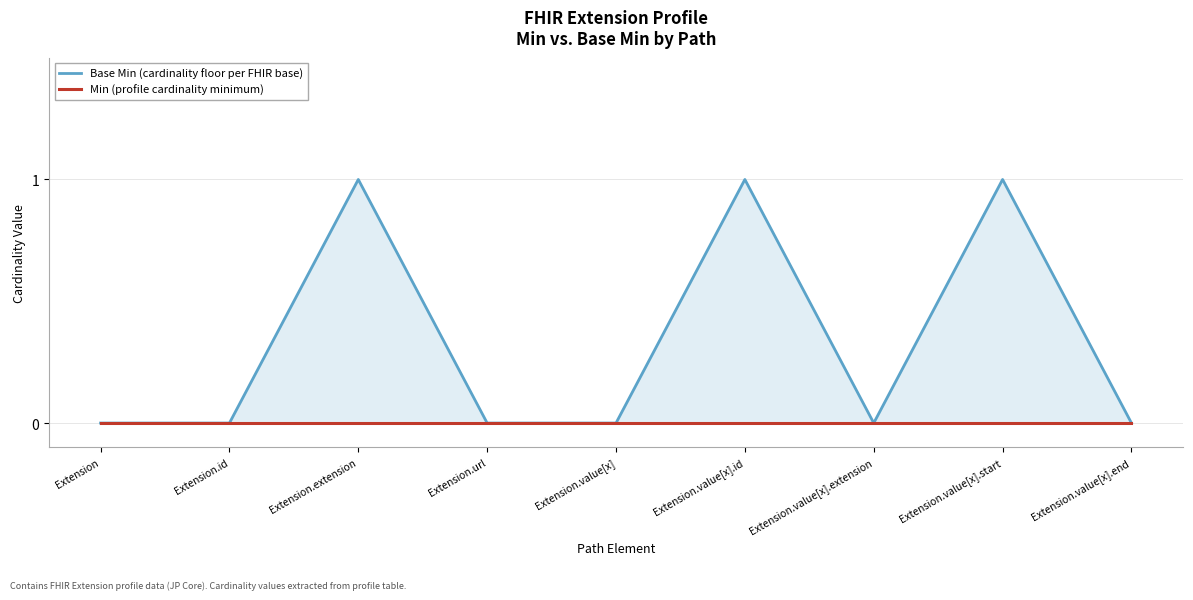

The Base Min (cardinality floor per FHIR base) series shows 0 at Extension. True or false?

True